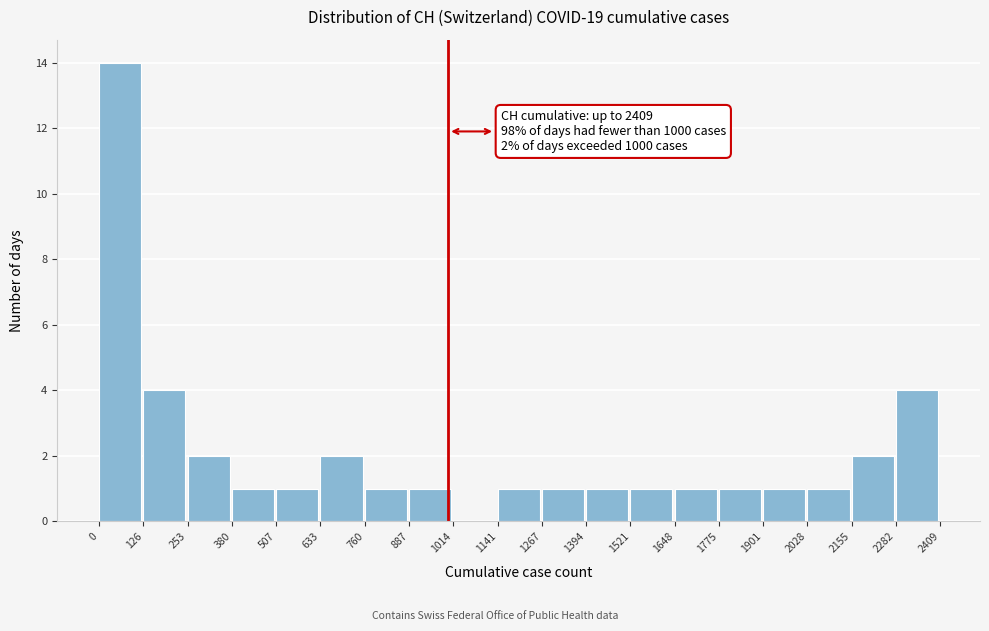

Which range on the x-axis has the tallest bar?

0 to 126